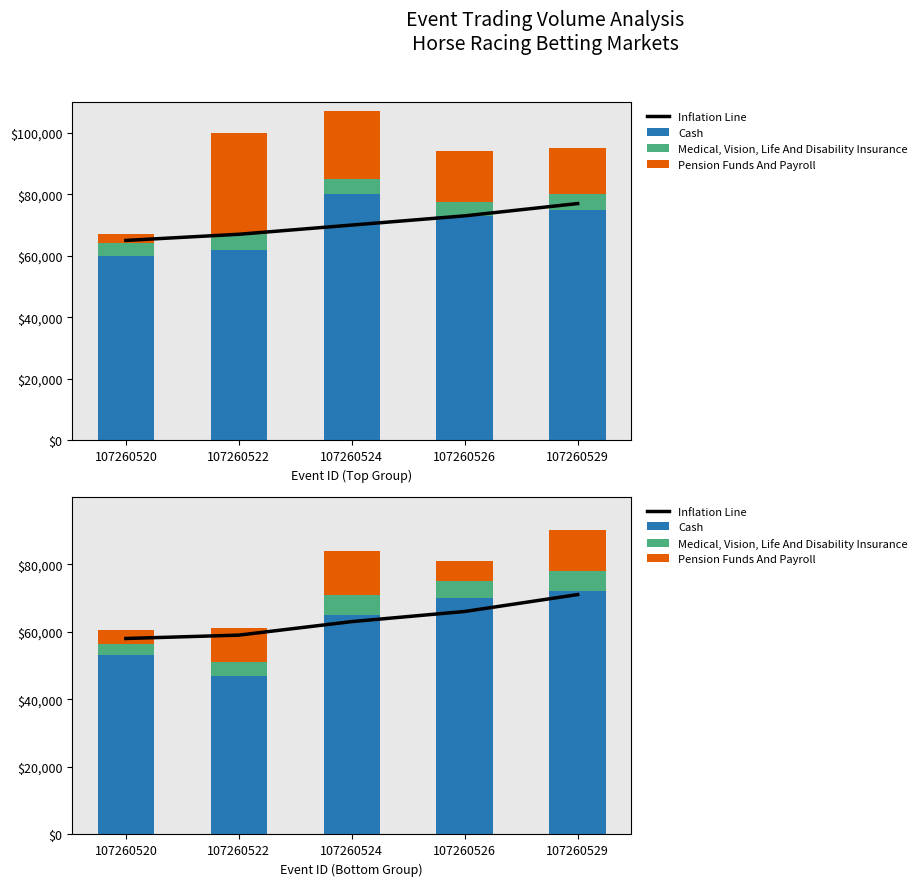

Which has a higher value, 107260520 or 107260524?

107260524